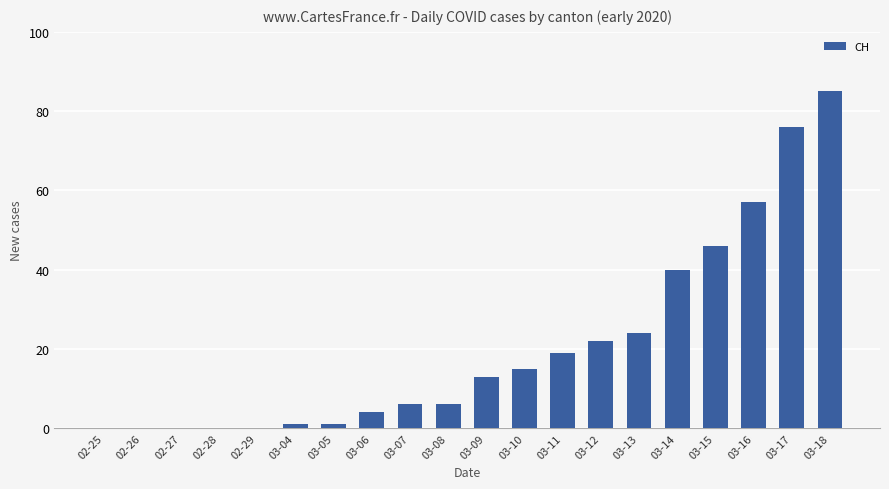

What is the change in value from 03-13 to 03-17?

+52